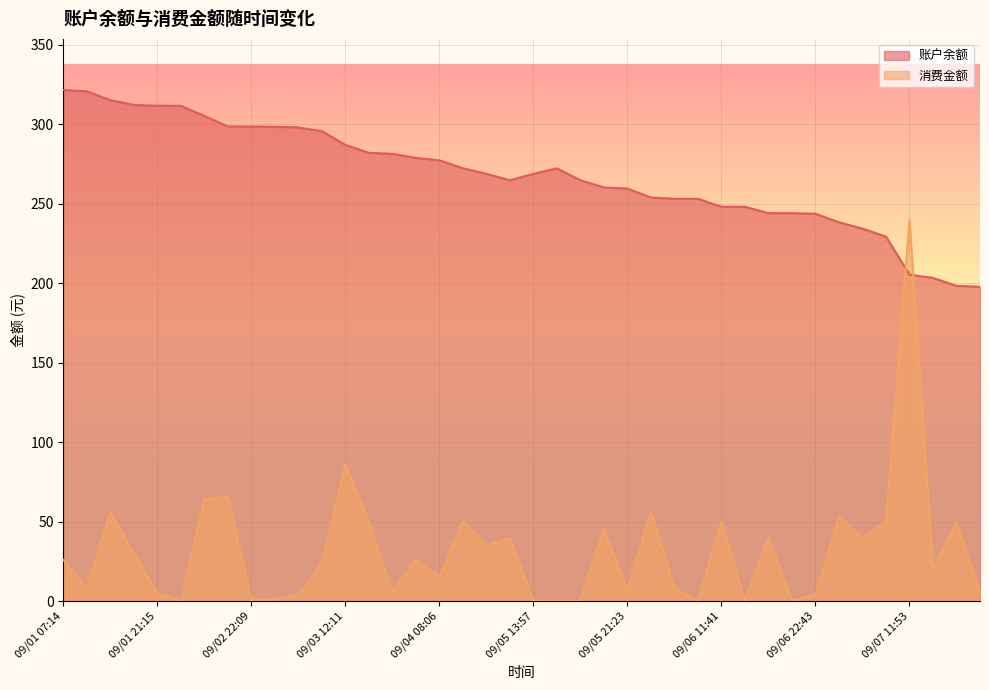

What is the difference between the second highest and minimum values in the 消费金额 series?

85.9